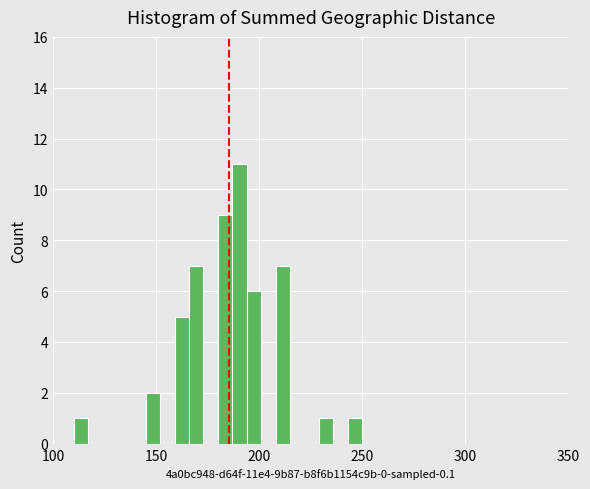

Around what value on the x-axis is the tallest bar? Give the approximate position of its centre, as read against the axis.

190